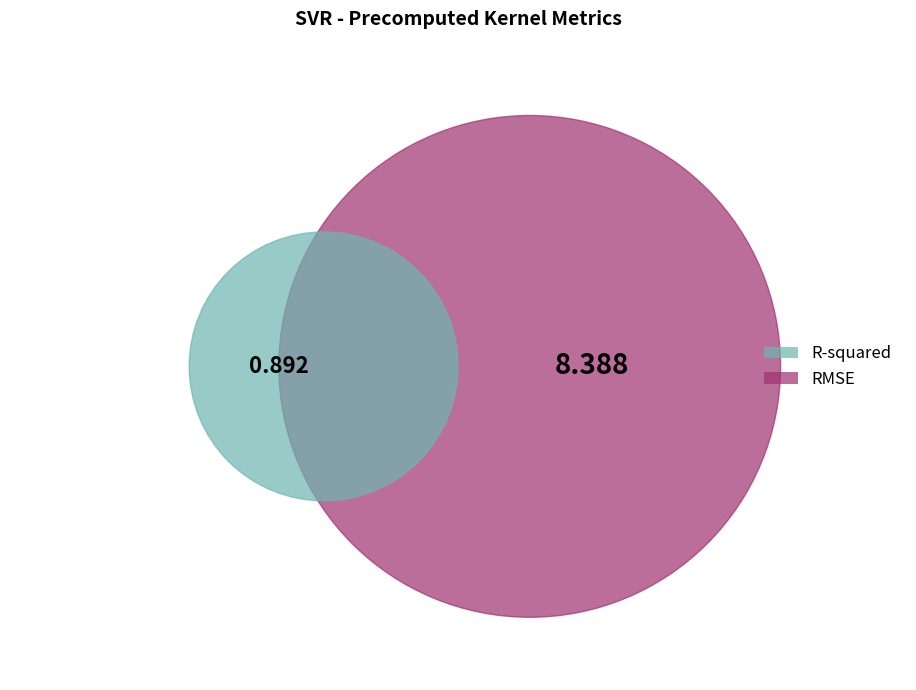

Count the number of slices in the pie.

2